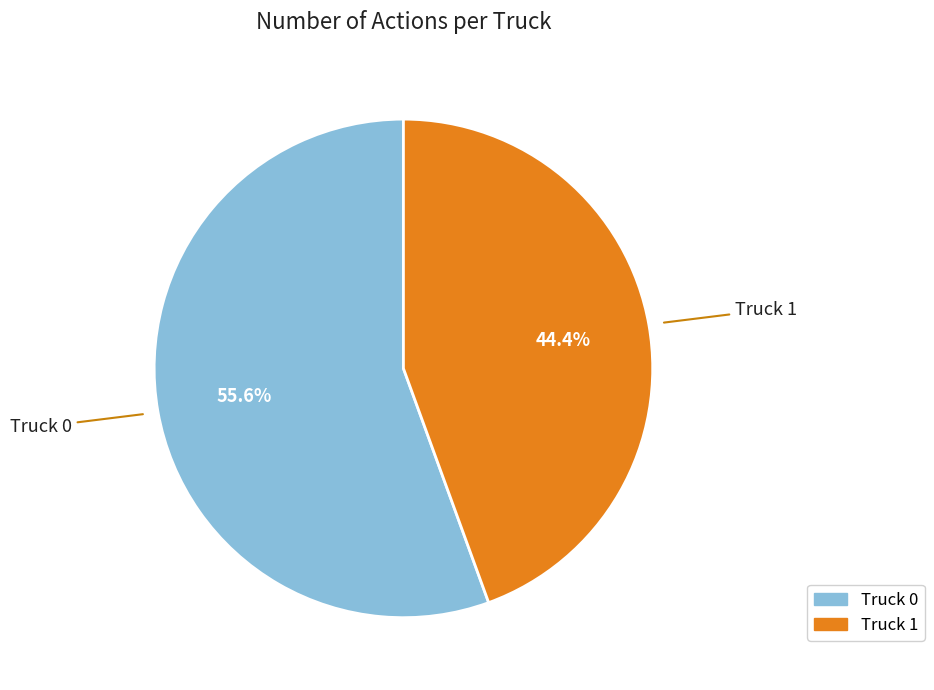

Count the number of slices in the pie.

2